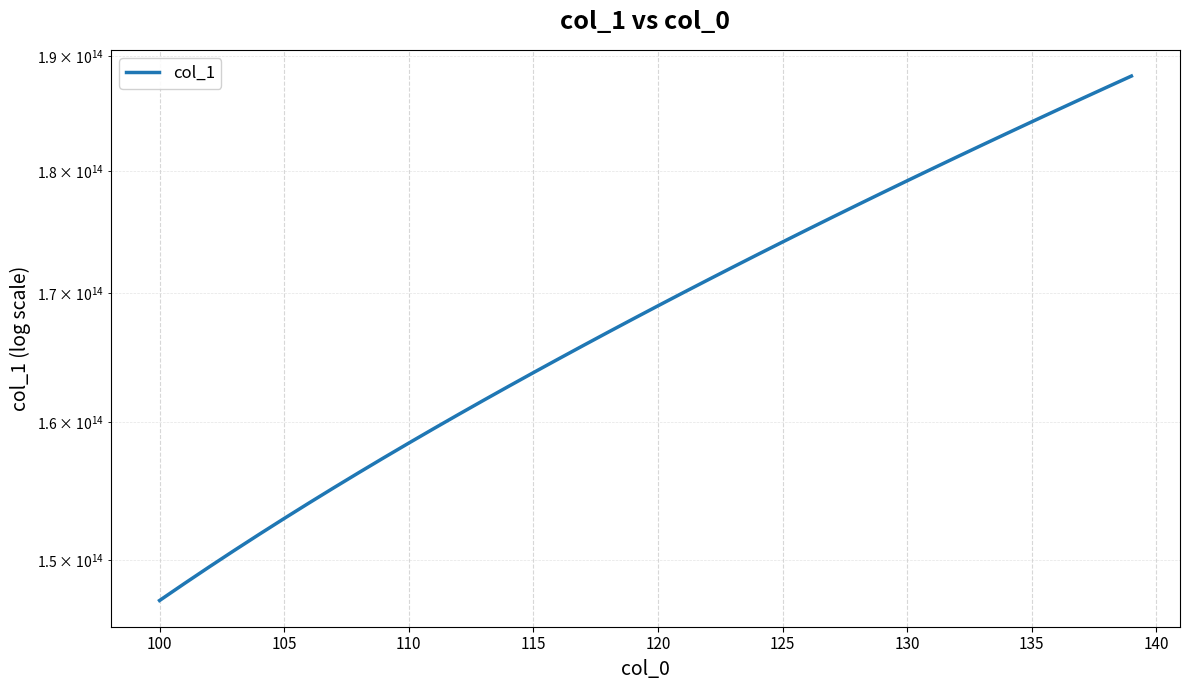

How many lines are shown in the chart?

1